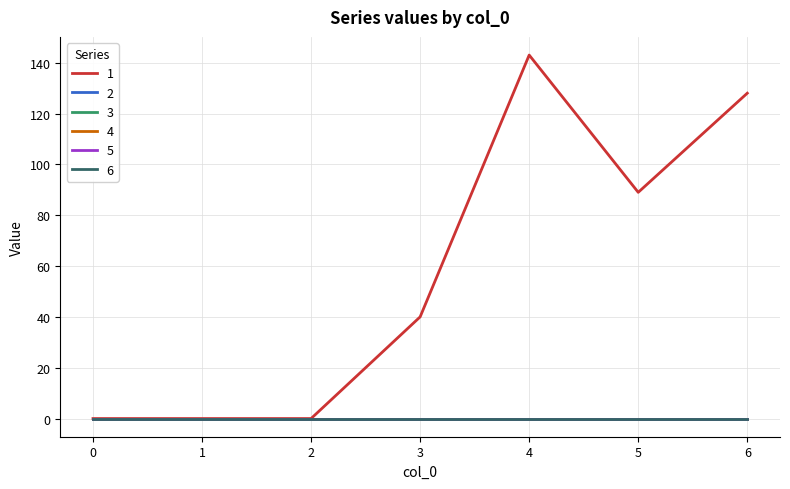

Does the chart have visible grid lines?

Yes